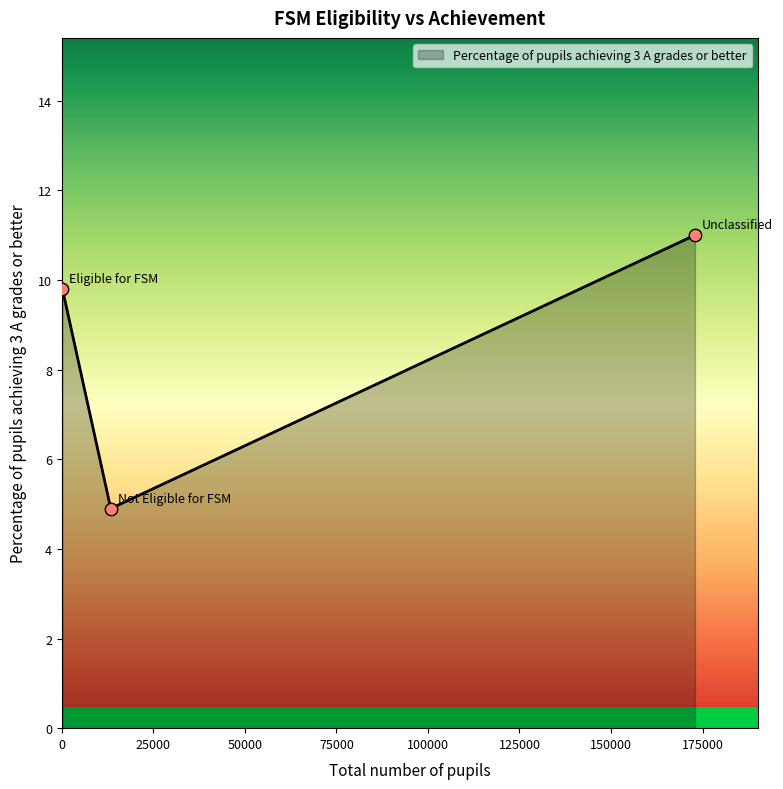

What is the maximum value shown in the chart?

11.0